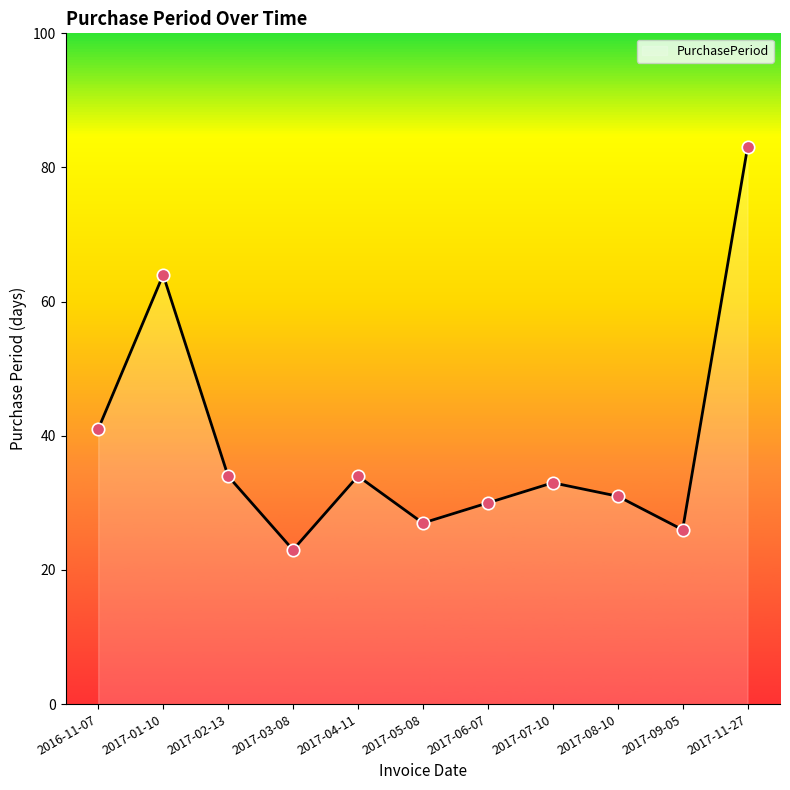

What is the ratio of the value at 2017-06-07 to the value at 2017-07-10?

0.9